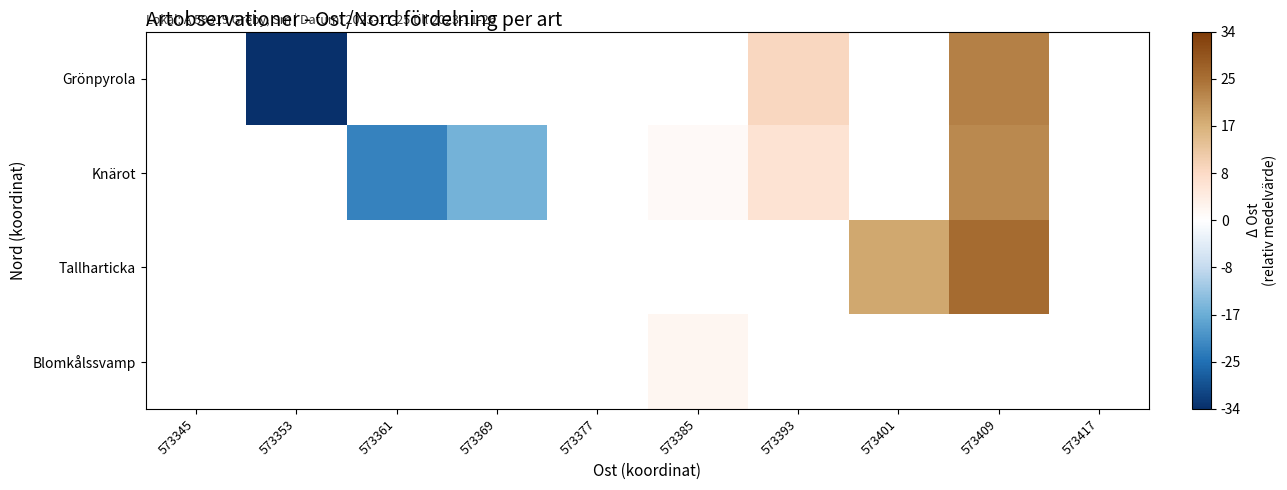

What is the smallest value displayed?

-33.9